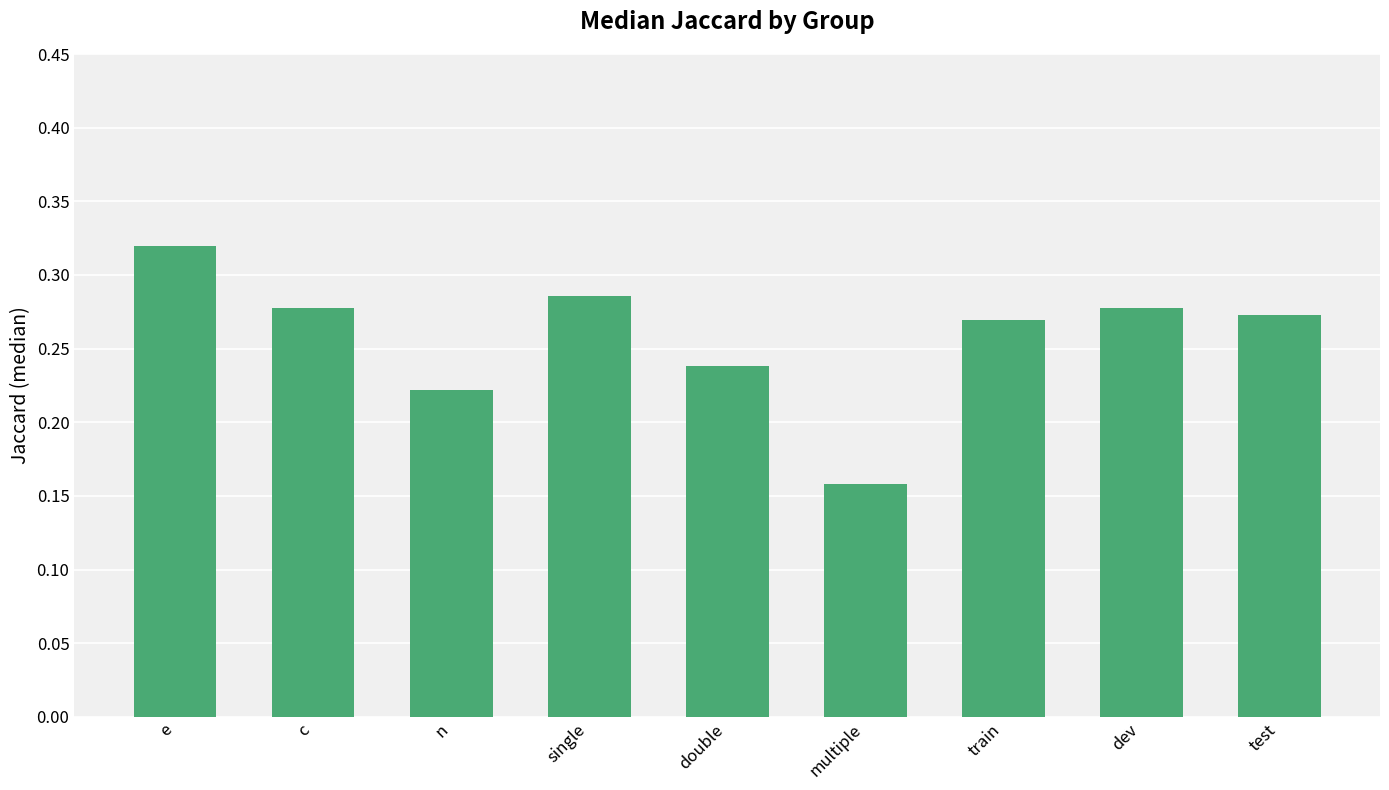

What position from the right is dev?

2